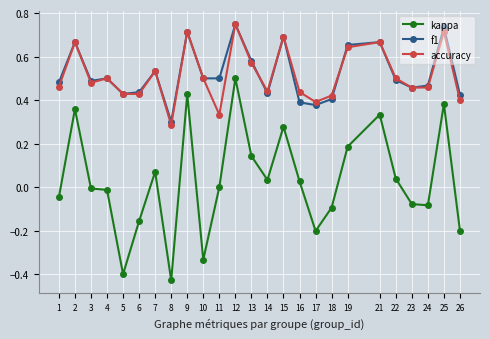

Is the value of kappa at 16 greater than the value of f1 at 21?

No